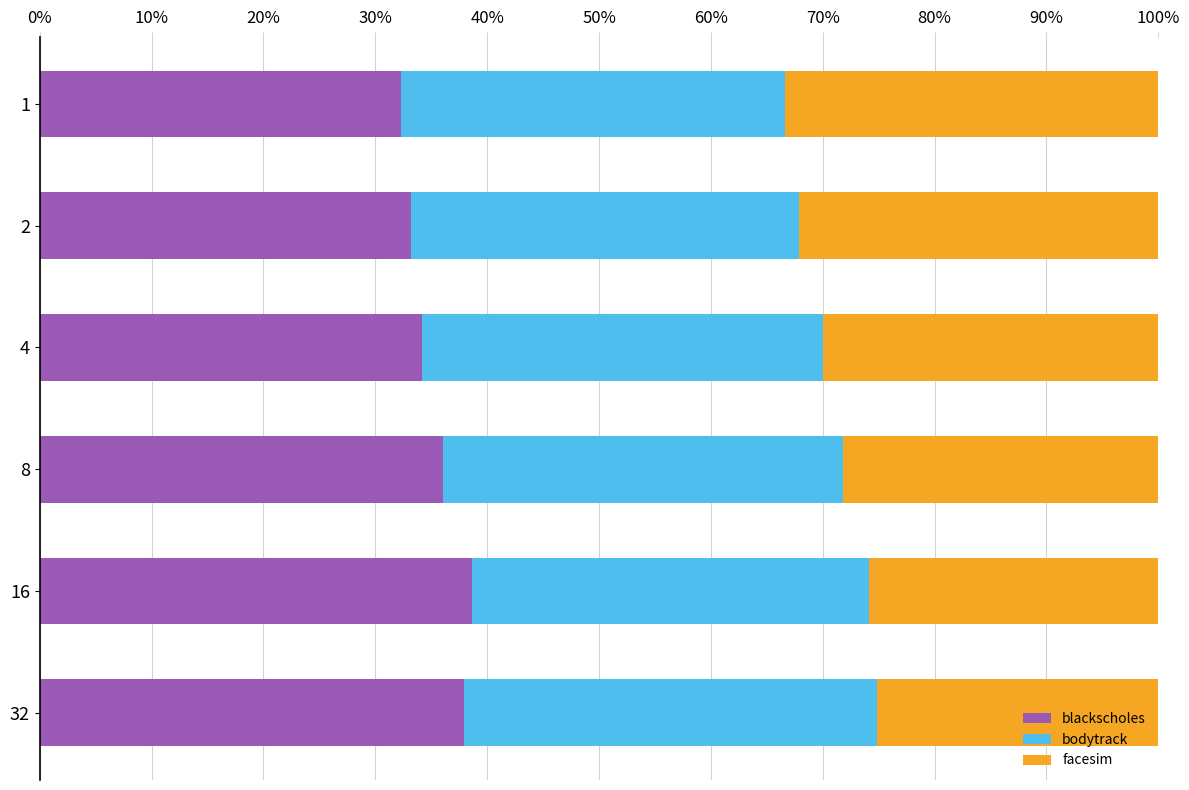

The blackscholes series shows 53.6 at 2. True or false?

False